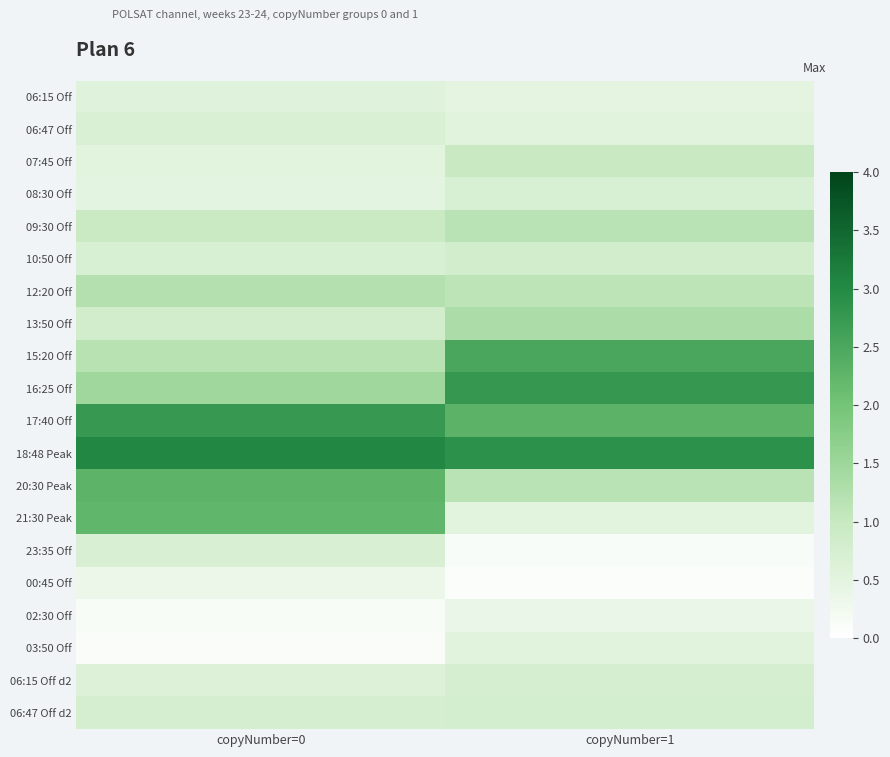

What is the total value across all series at copyNumber=1?

21.9